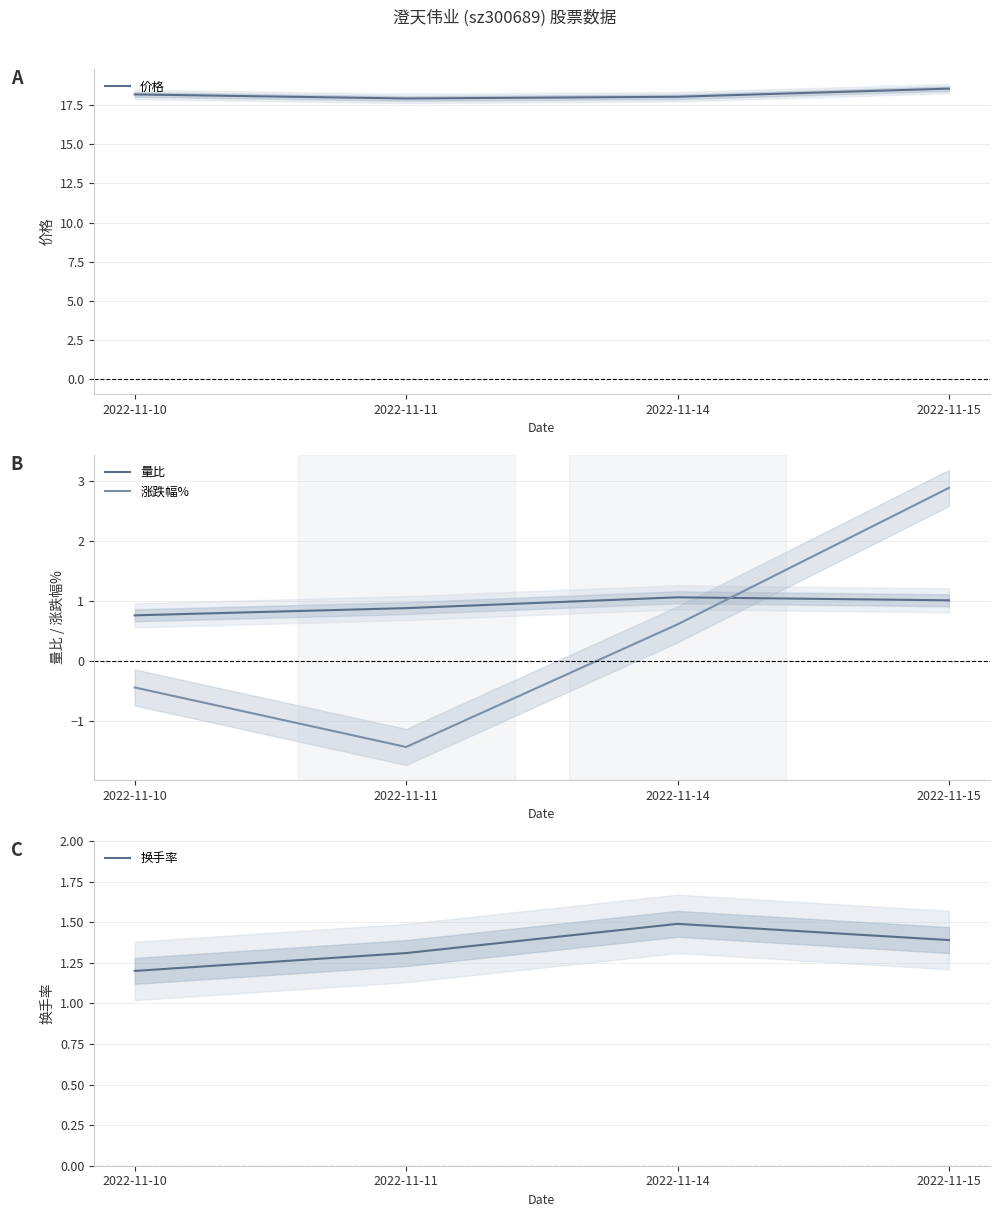

How many data points does each series have?

4